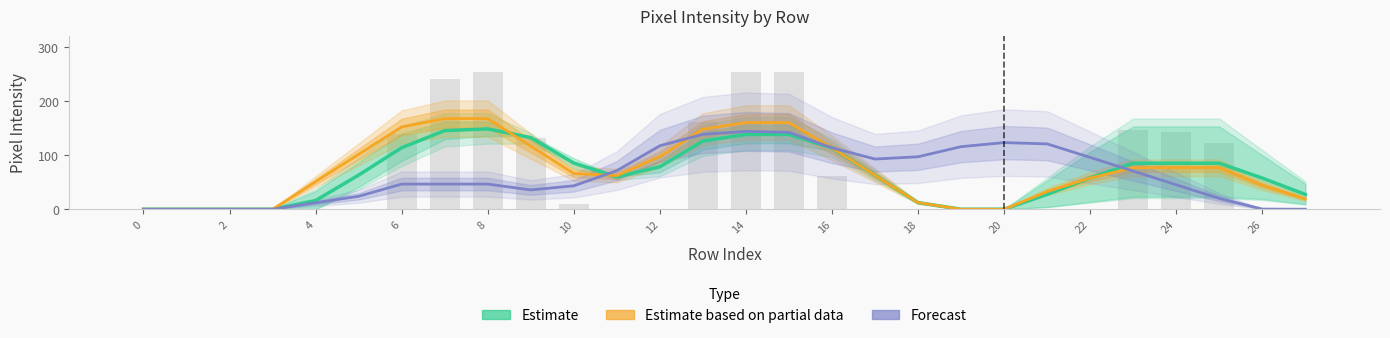

How many data points in Estimate are above 63?

14